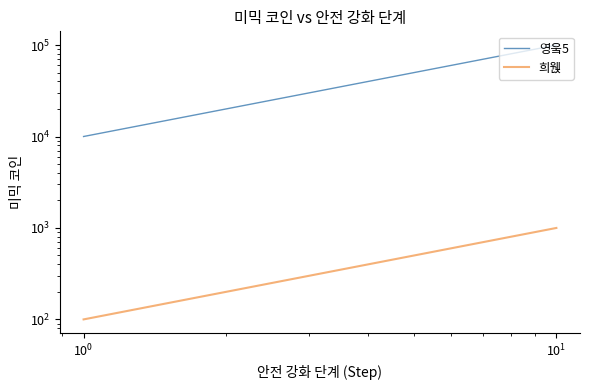

True or false: 희웭 has more than 1 interior local peaks.

False